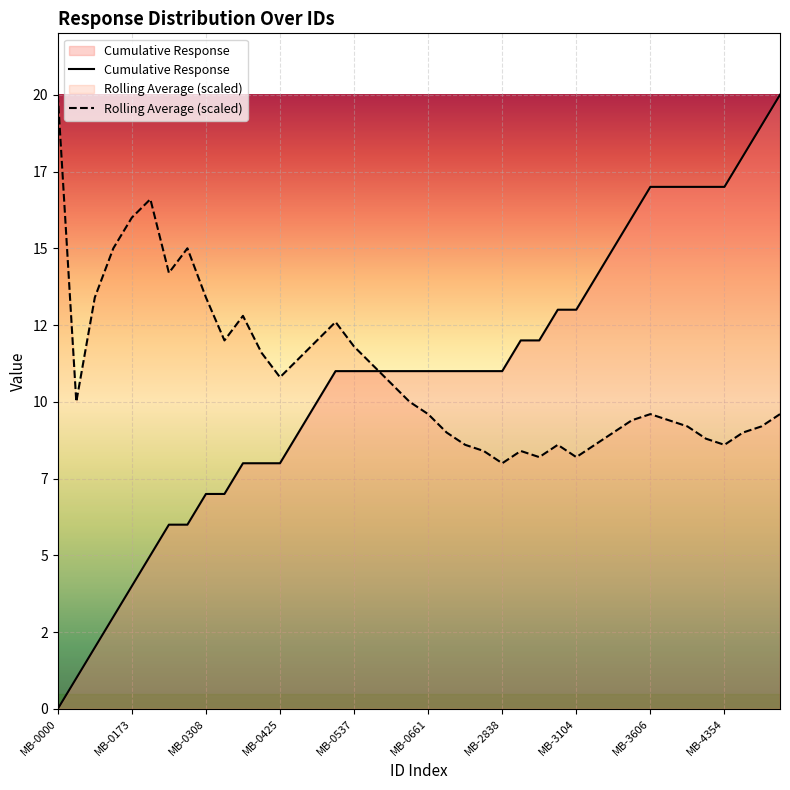

True or false: Rolling Average has more than 0 points higher than both neighbors.

True